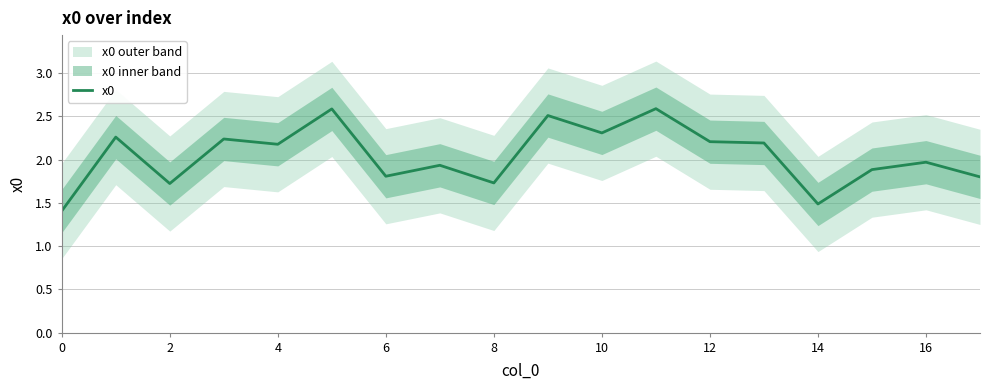

What is the value of the 18th point from the left?

1.8